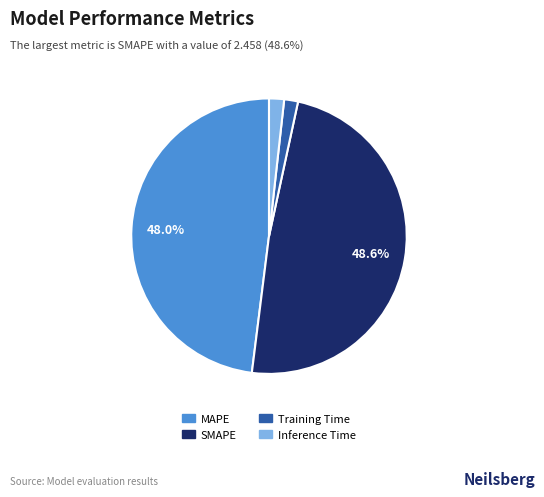

To the nearest percent, what is the difference between the Training Time and MAPE slice percentages?

46%